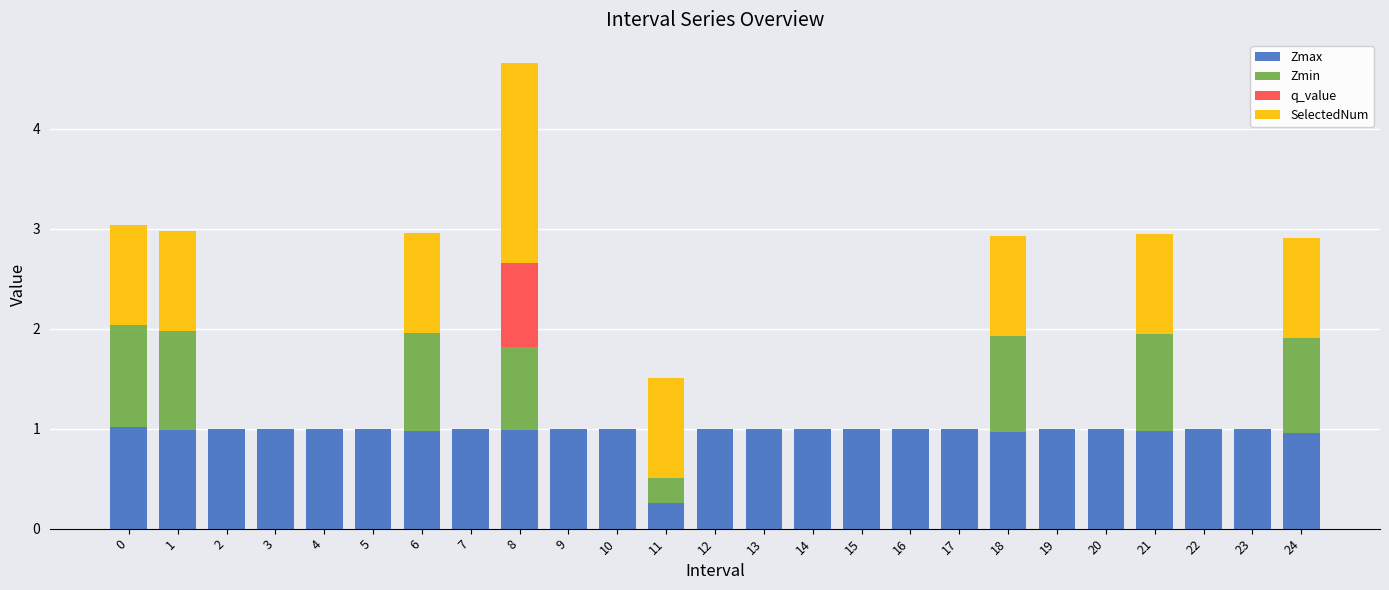

What is the total value across all series at 7?

1.0